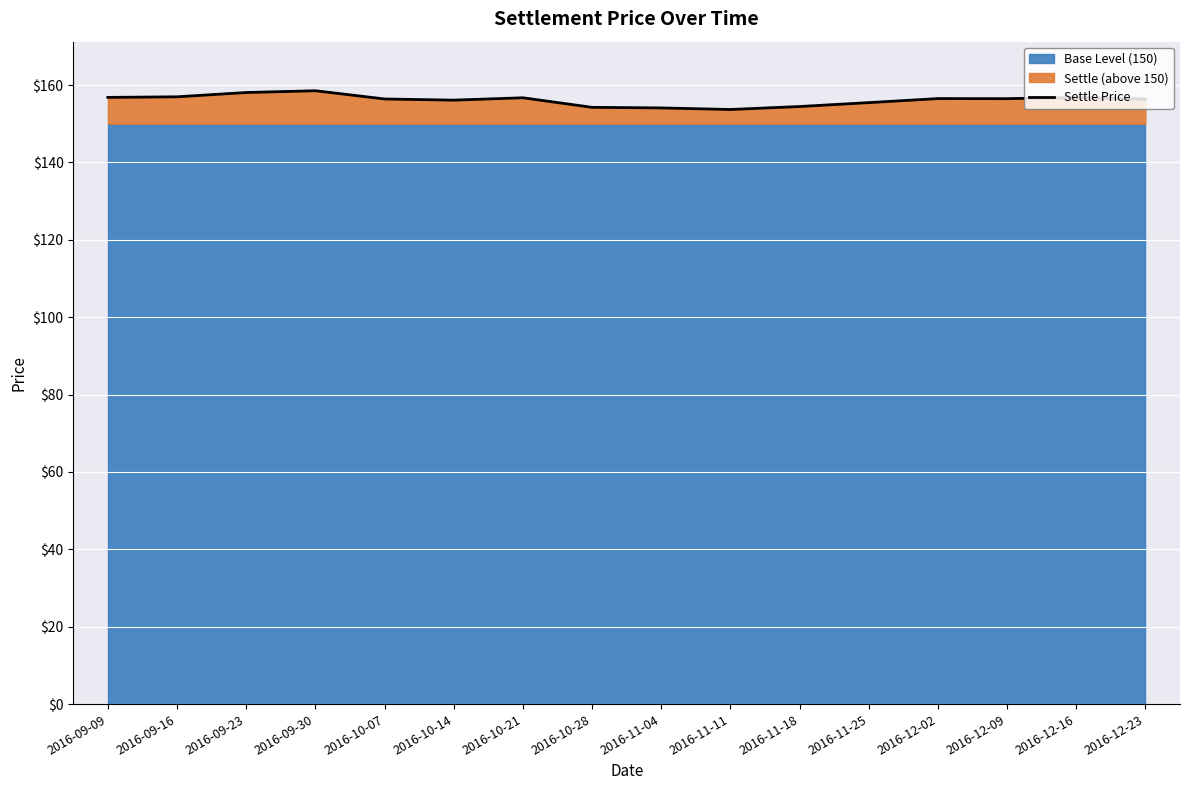

Is it true that the value at 2016-12-02 is 80.1?

False